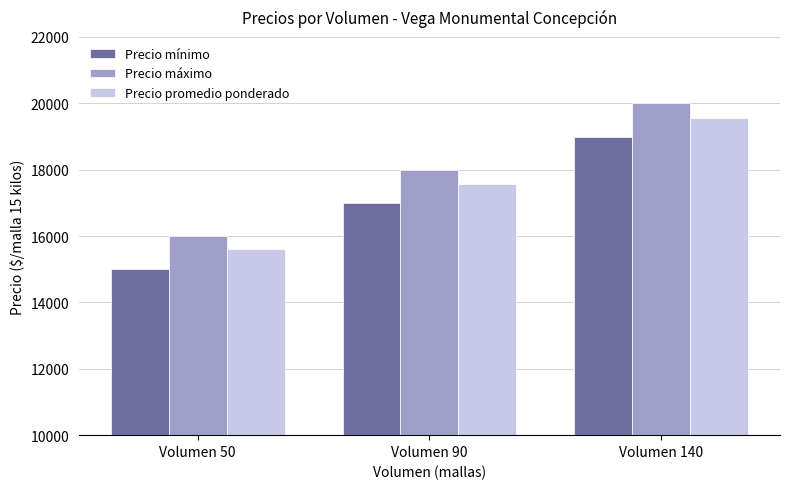

What value does the Precio mínimo series have at Volumen 90, to the nearest 50?

17000